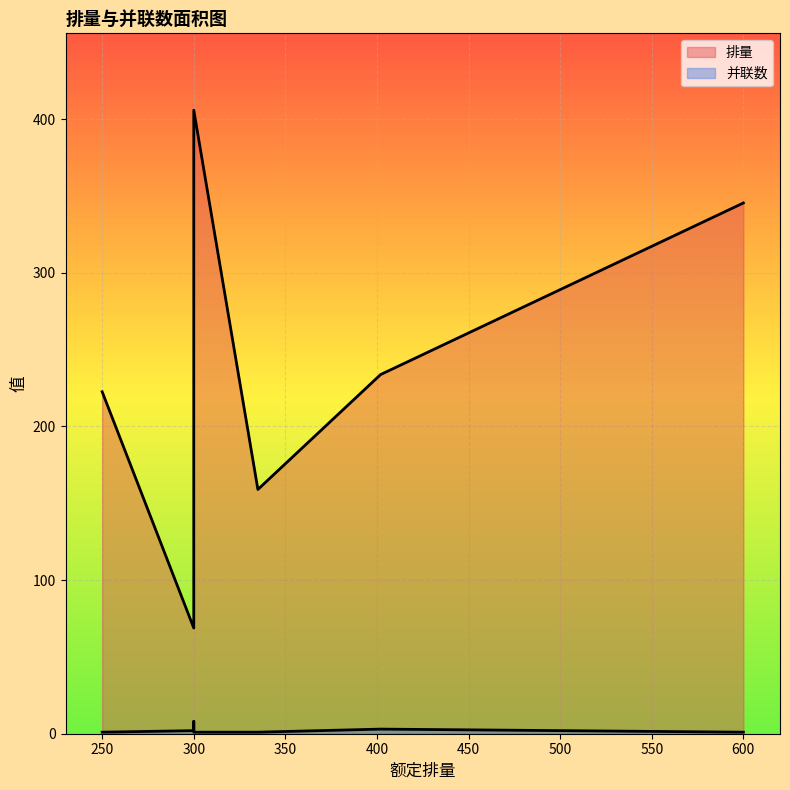

At I_P4101A-H, list the series in order from largest to smallest.

排量, 并联数